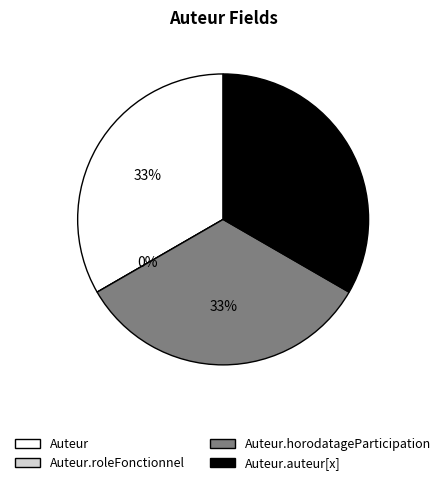

What percentage is the Auteur.auteur[x] slice, to the nearest percent?

33%